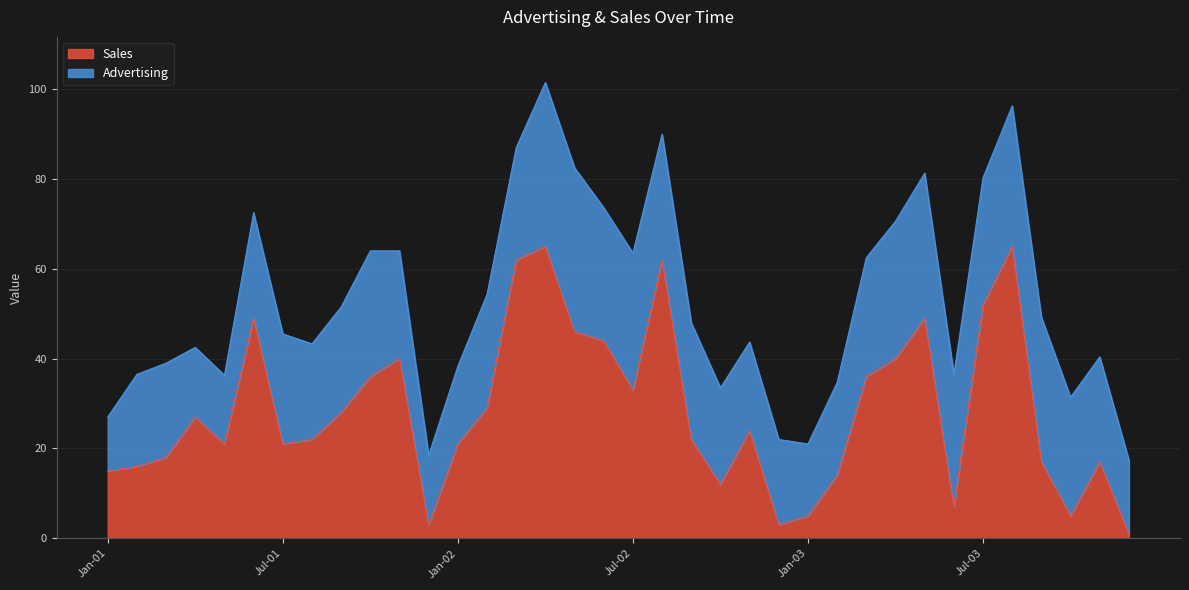

List the labels in order of value, largest first.

Apr-02, Aug-03, Mar-02, Aug-02, Jul-03, Jun-01, May-03, May-02, Jun-02, Nov-01, Apr-03, Oct-01, Mar-03, Jul-02, Feb-02, Sep-01, Apr-01, Nov-02, Aug-01, Sep-02, May-01, Jul-01, Jan-02, Mar-01, Sep-03, Nov-03, Feb-01, Jan-01, Feb-03, Oct-02, Jun-03, Jan-03, Oct-03, Dec-01, Dec-02, Dec-03